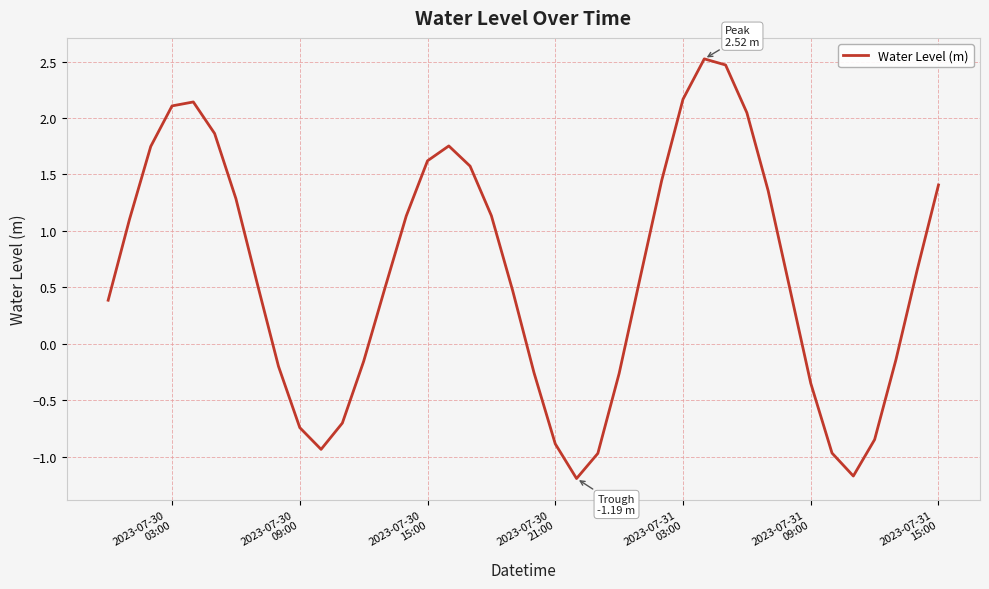

What is the minimum value shown in the chart?

-1.2